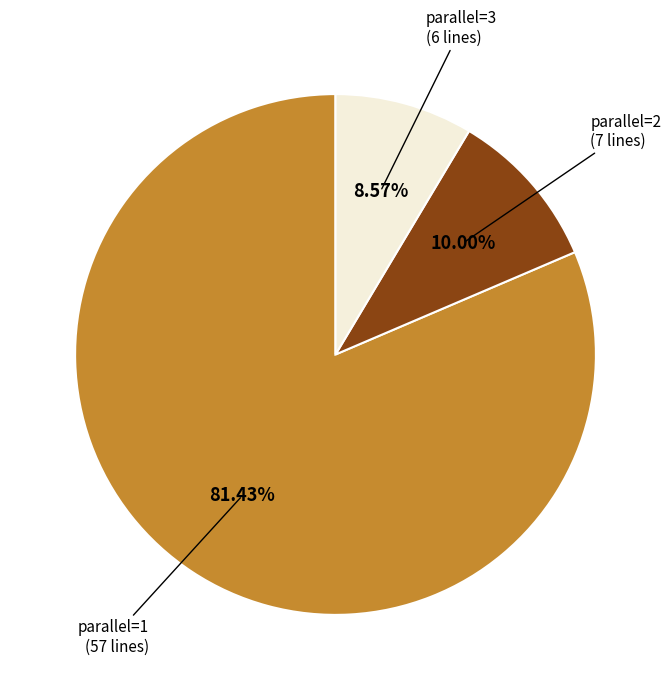

Does any single category account for the majority?

Yes